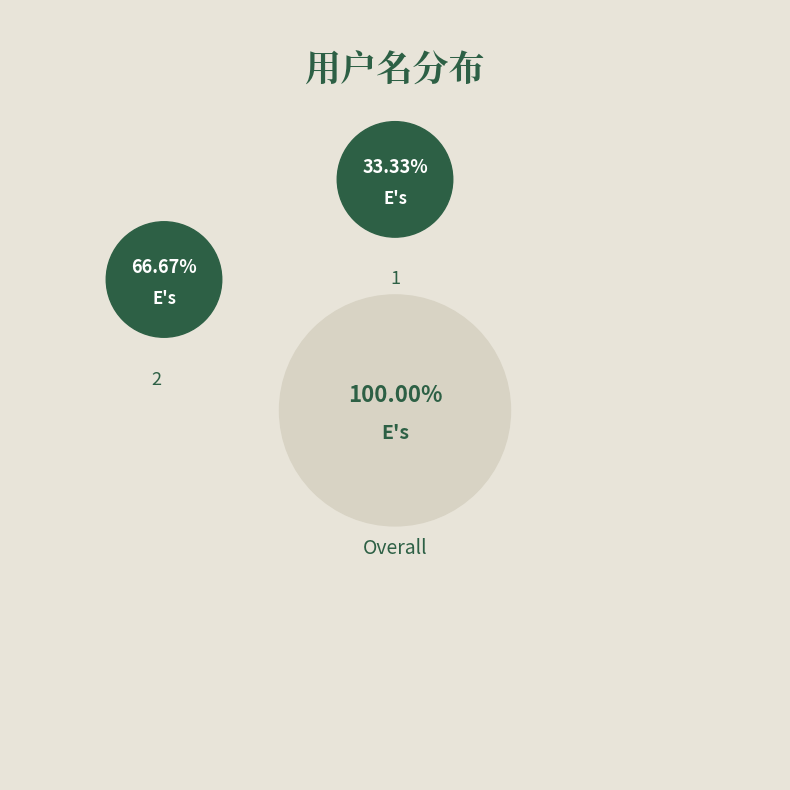

Combined, do 1 and 2 account for over 50%?

Yes